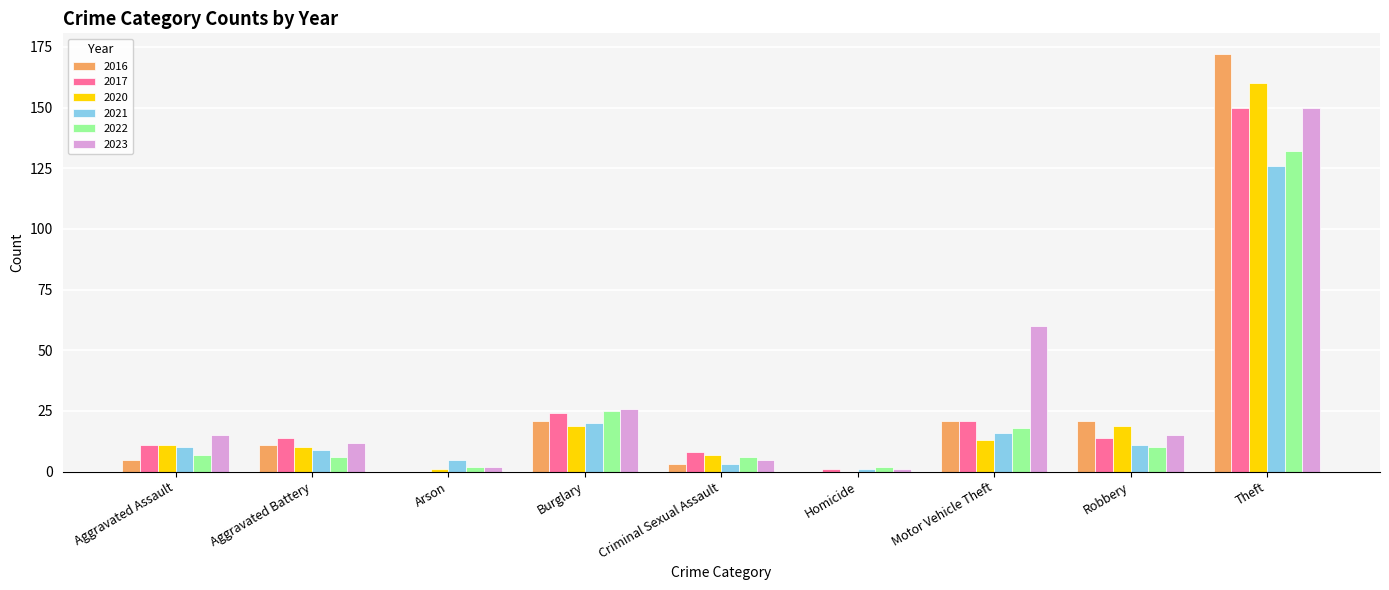

What is the sum of all 2016 values?

254